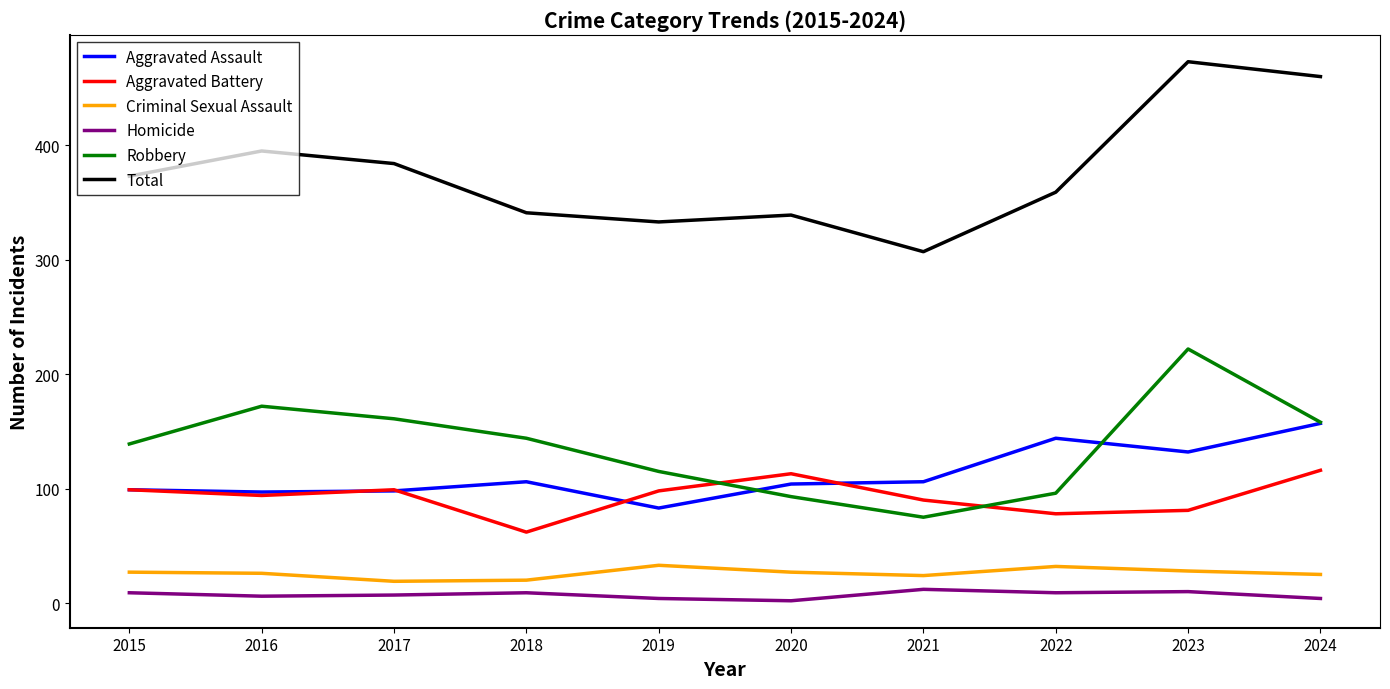

At how many categories does at least one series exceed 118?

10